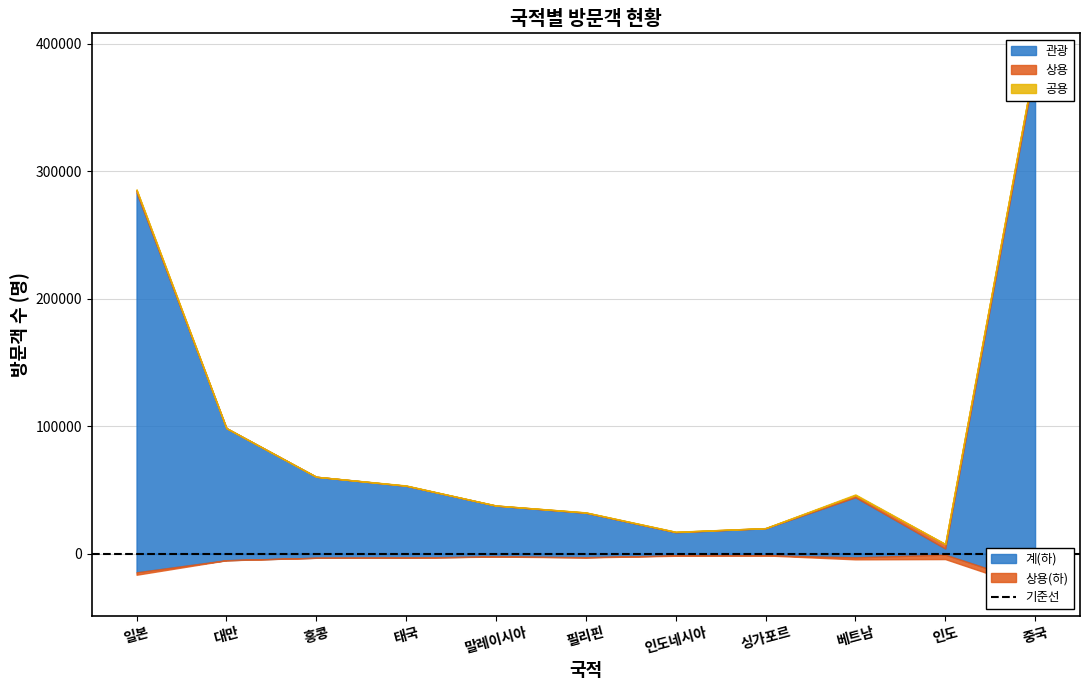

What is the label of the 8th point from the left?

싱가포르